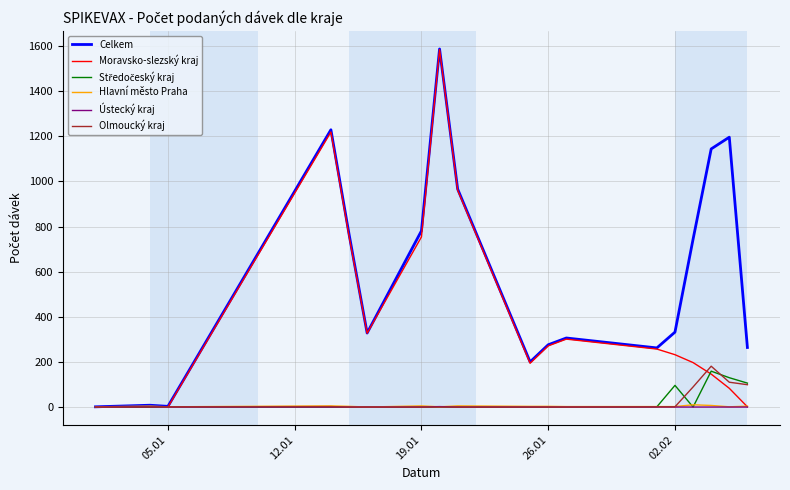

Is this an area chart (filled region under the line)?

No